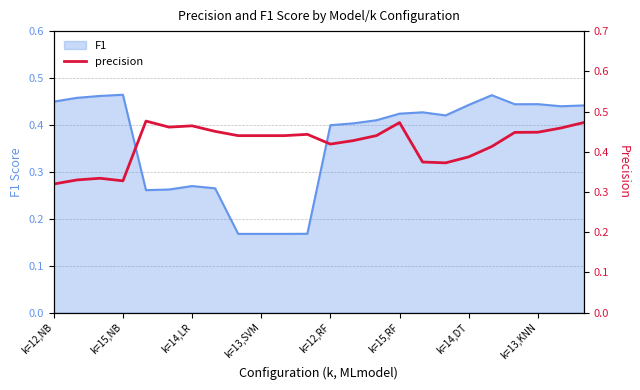

The value of F1 at k=12,RF is 0.4. True or false?

True